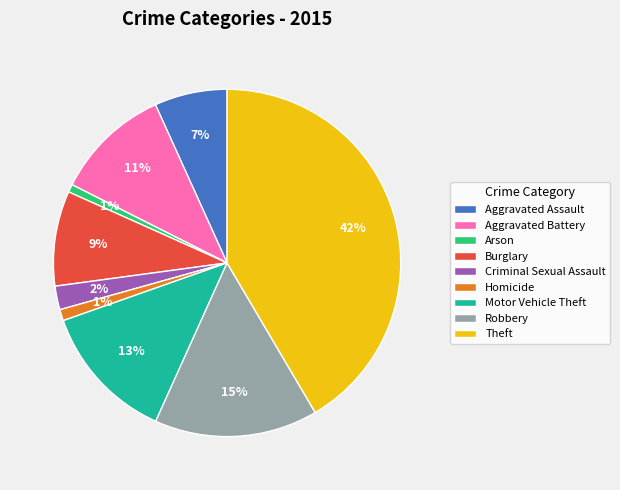

Does Theft represent more than half of the total?

No